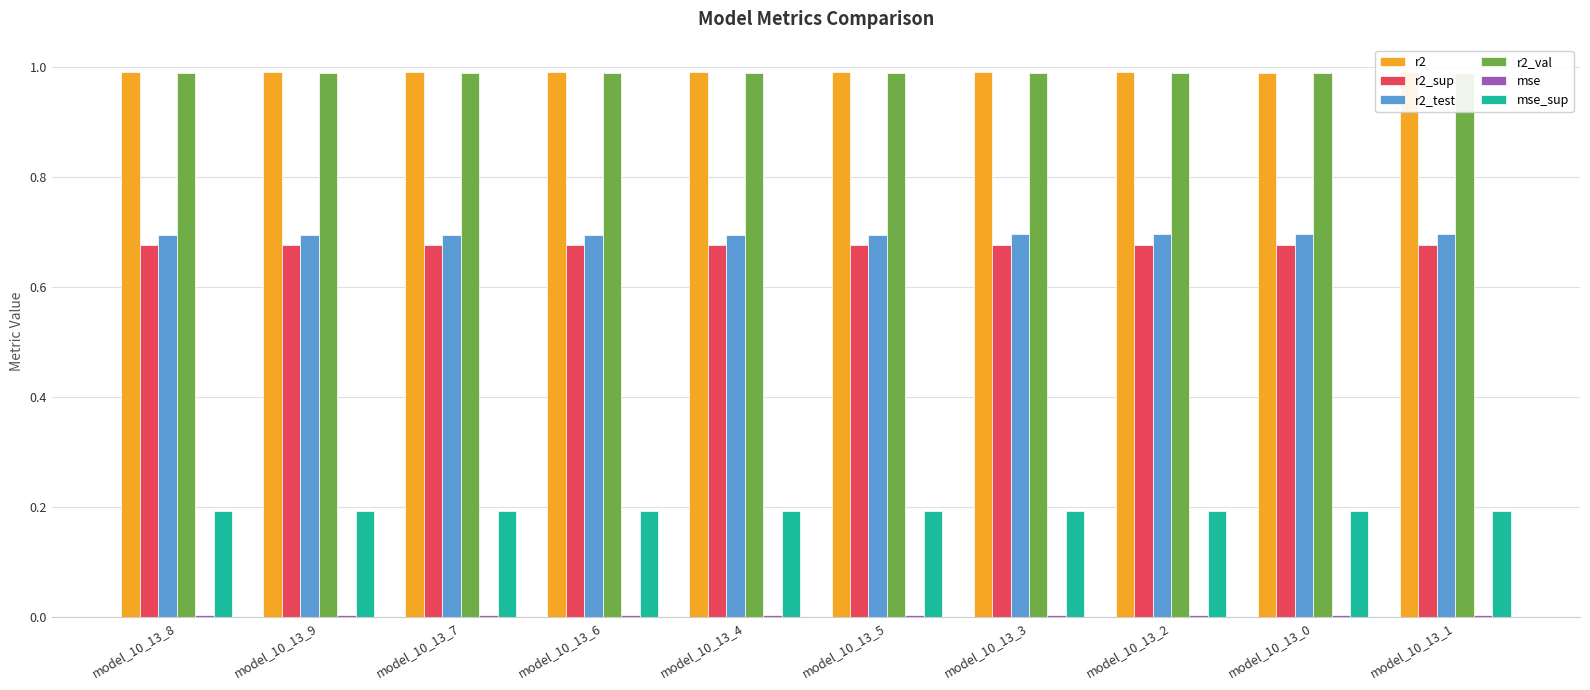

What is the total value across all series at model_10_13_9?

3.5